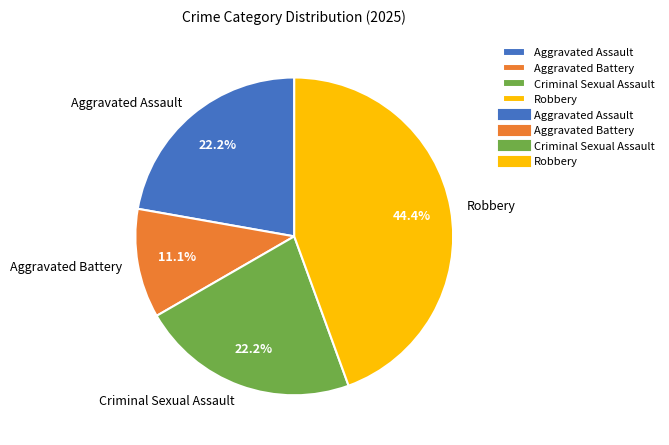

To the nearest percent, what is the difference between the largest and smallest slice percentages?

33%